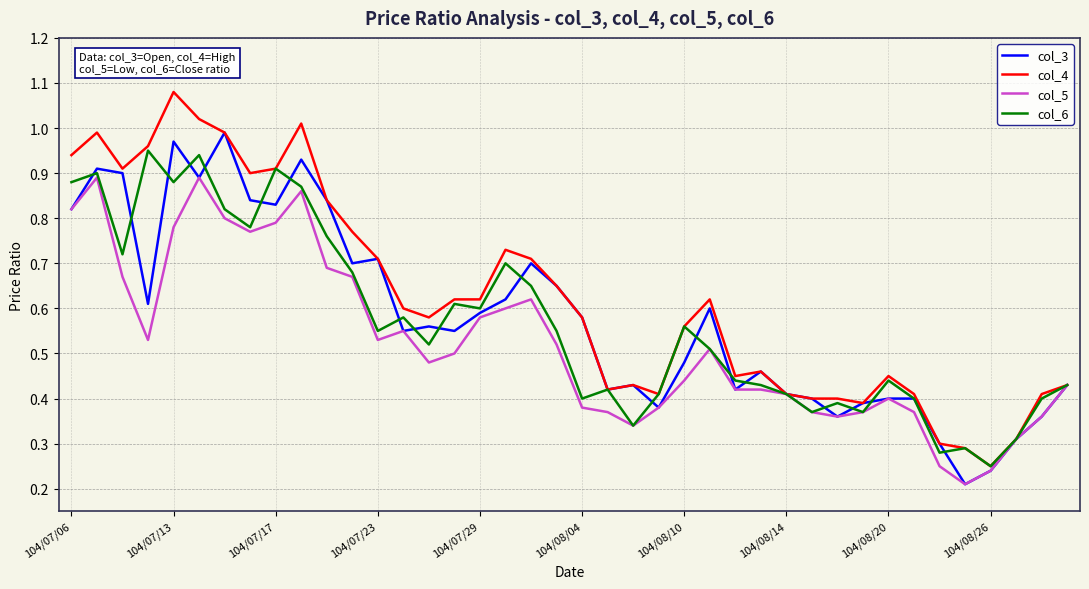

Which series has the largest total across all categories?

col_4